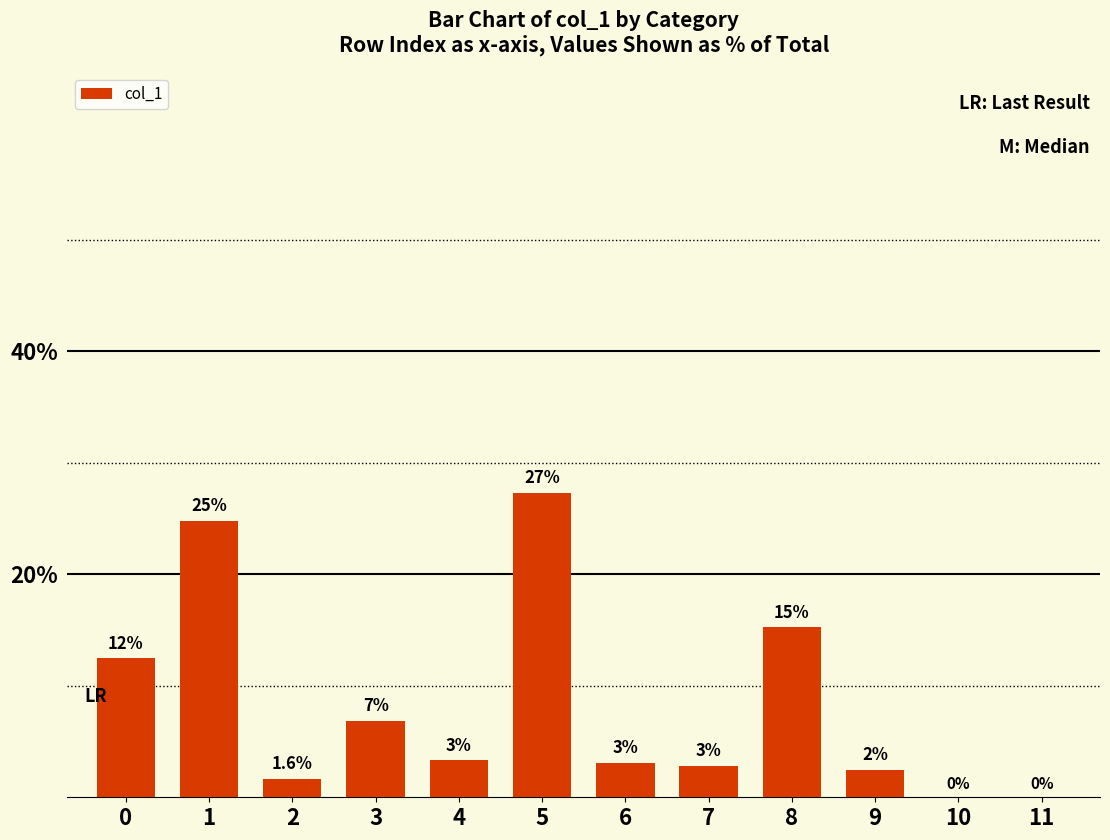

What is the difference between the maximum and minimum values?

27.3